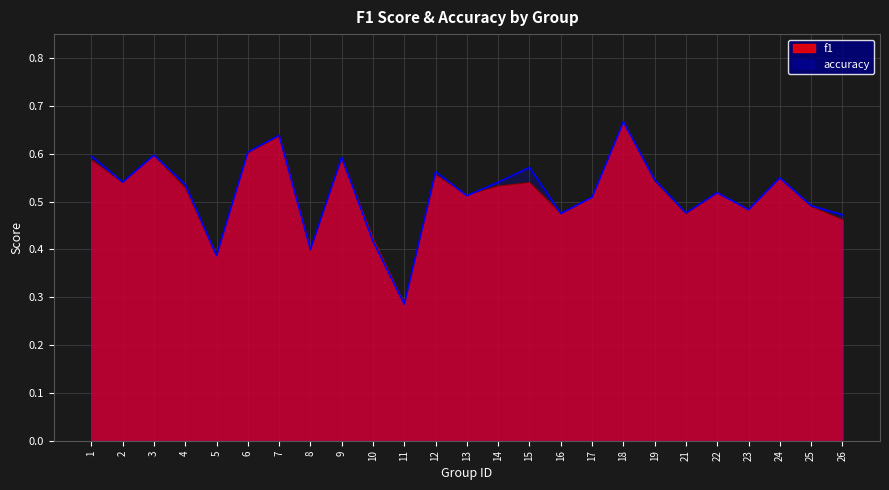

Reading left to right, transcribe all the data shown in this chart.

f1: 0.6	0.5	0.6	0.5	0.4	0.6	0.6	0.4	0.6	0.4	0.3	0.6	0.5	0.5	0.5	0.5	0.5	0.7	0.5	0.5	0.5	0.5	0.5	0.5	0.5
accuracy: 0.6	0.5	0.6	0.5	0.4	0.6	0.6	0.4	0.6	0.4	0.3	0.6	0.5	0.5	0.6	0.5	0.5	0.7	0.5	0.5	0.5	0.5	0.5	0.5	0.5